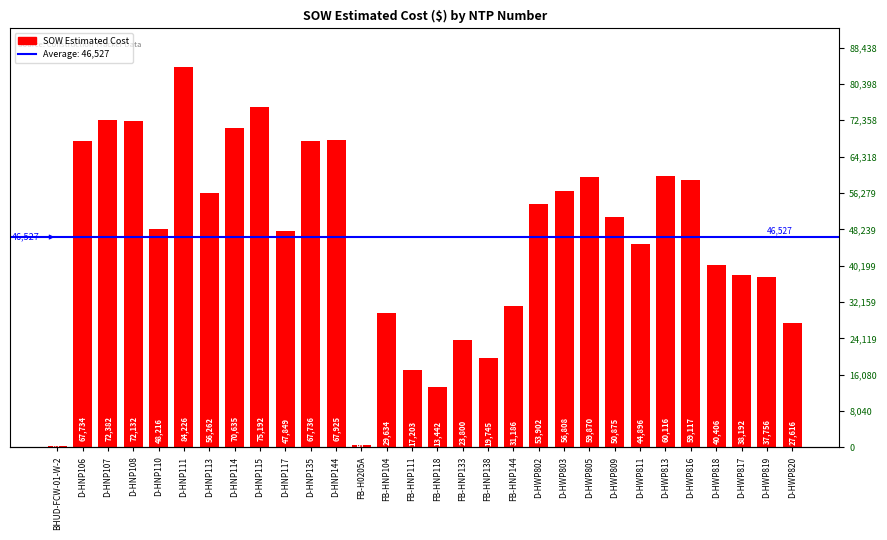

How many bars are there in total?

30